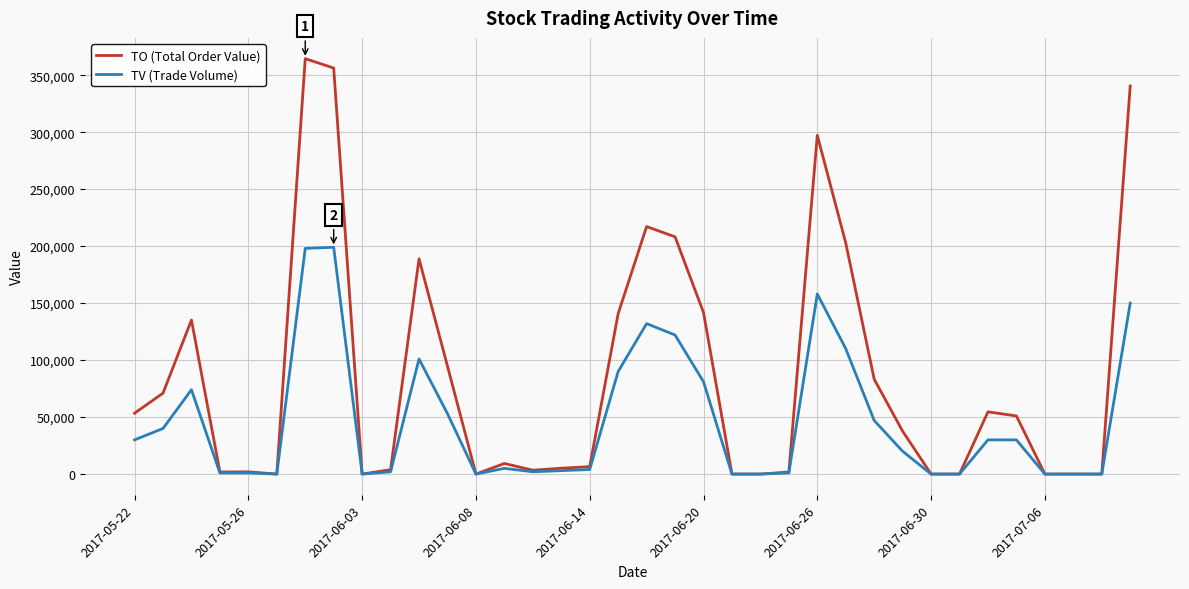

What is the greatest value displayed?

364480